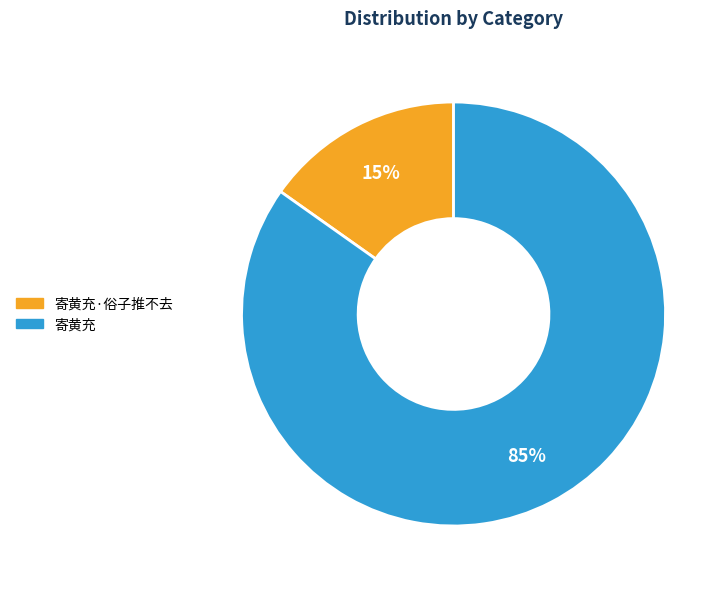

To the nearest percent, what is the difference between the largest and smallest slice percentages?

70%